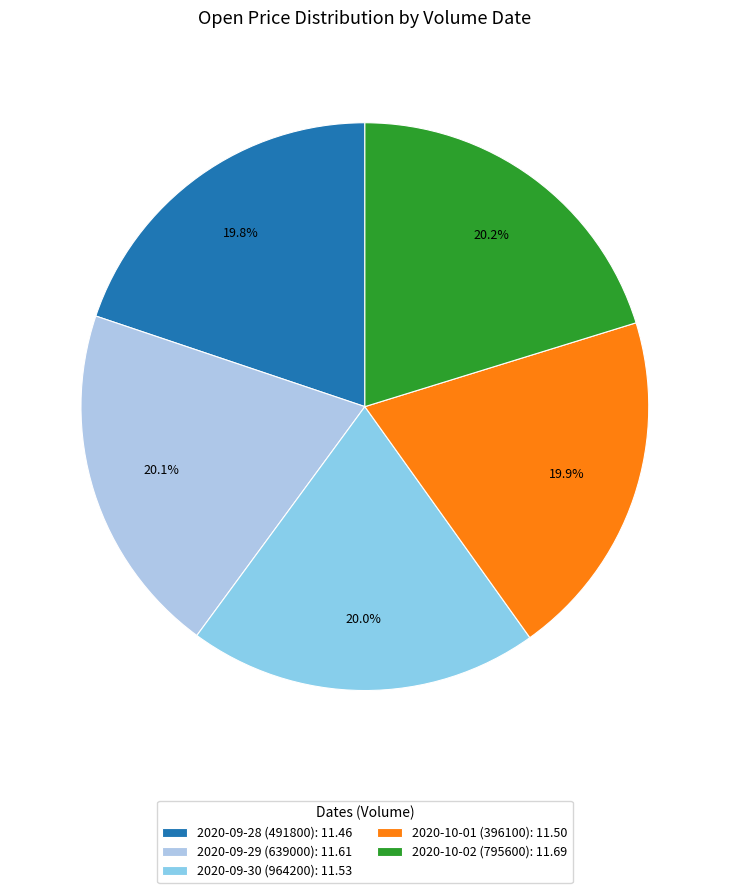

Does 2020-10-02 (795600) account for over 50% of the chart?

No